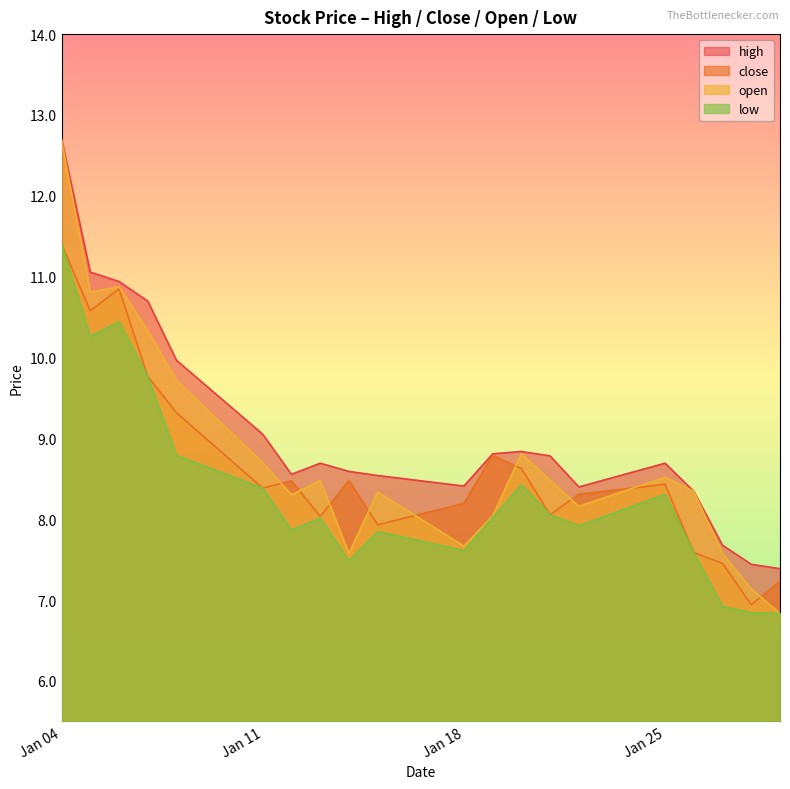

At which category does low reach its first local peak?

2016-01-06